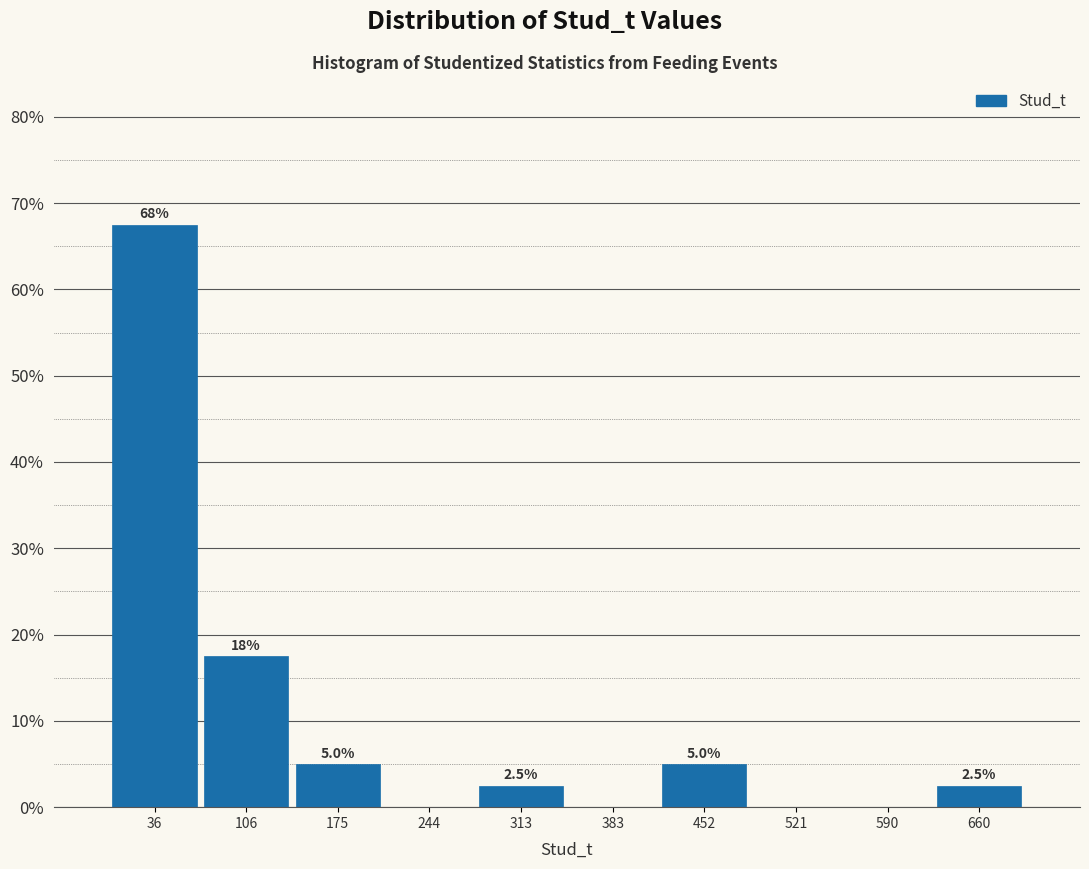

Which range on the x-axis has the tallest bar?

0 to 70